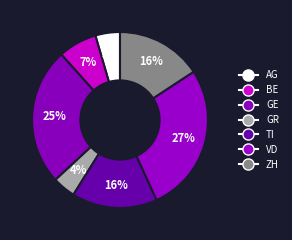

How many segments does this pie chart have?

7